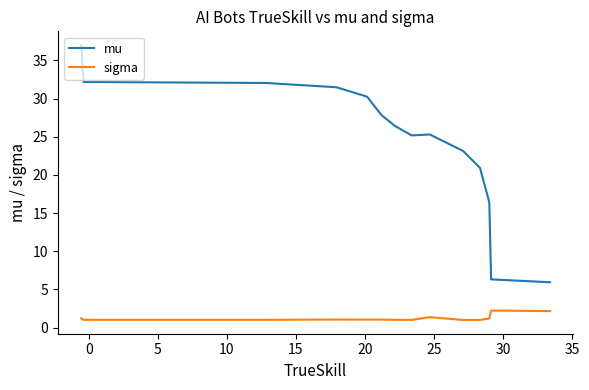

List the series in order of their overall mean, highest first.

mu, sigma